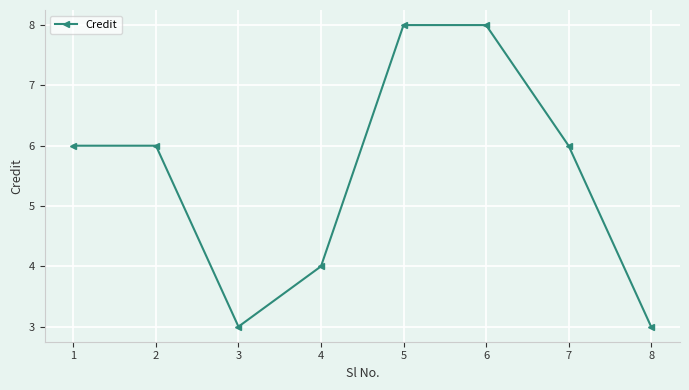

Is this an area chart (filled region under the line)?

No